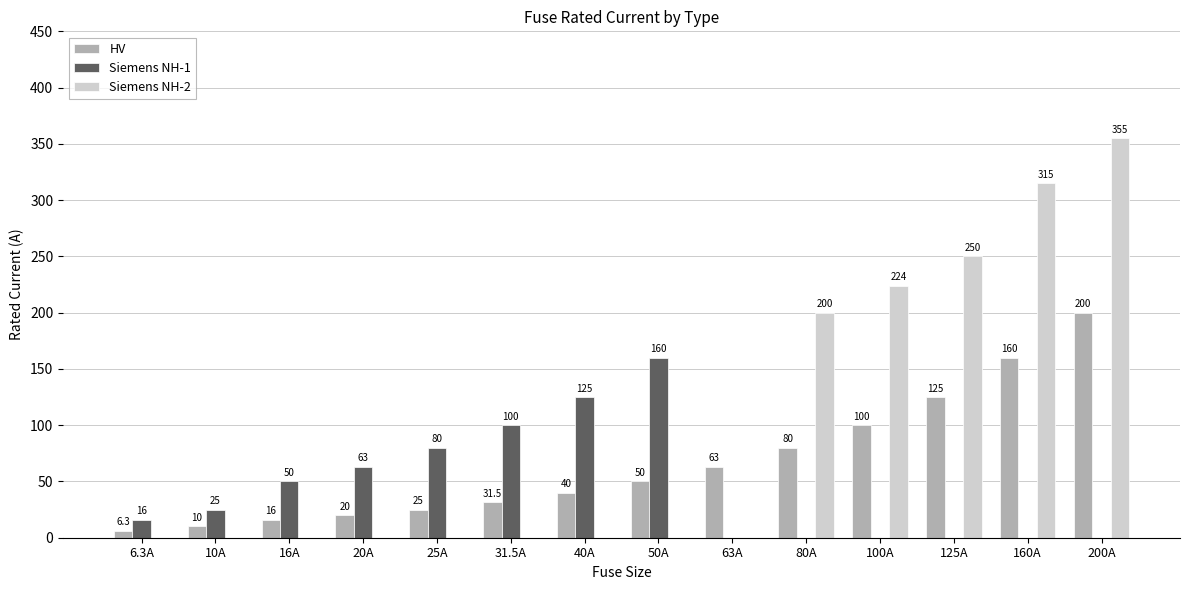

The value of Siemens NH-2 at 31.5A is 0.0. True or false?

True